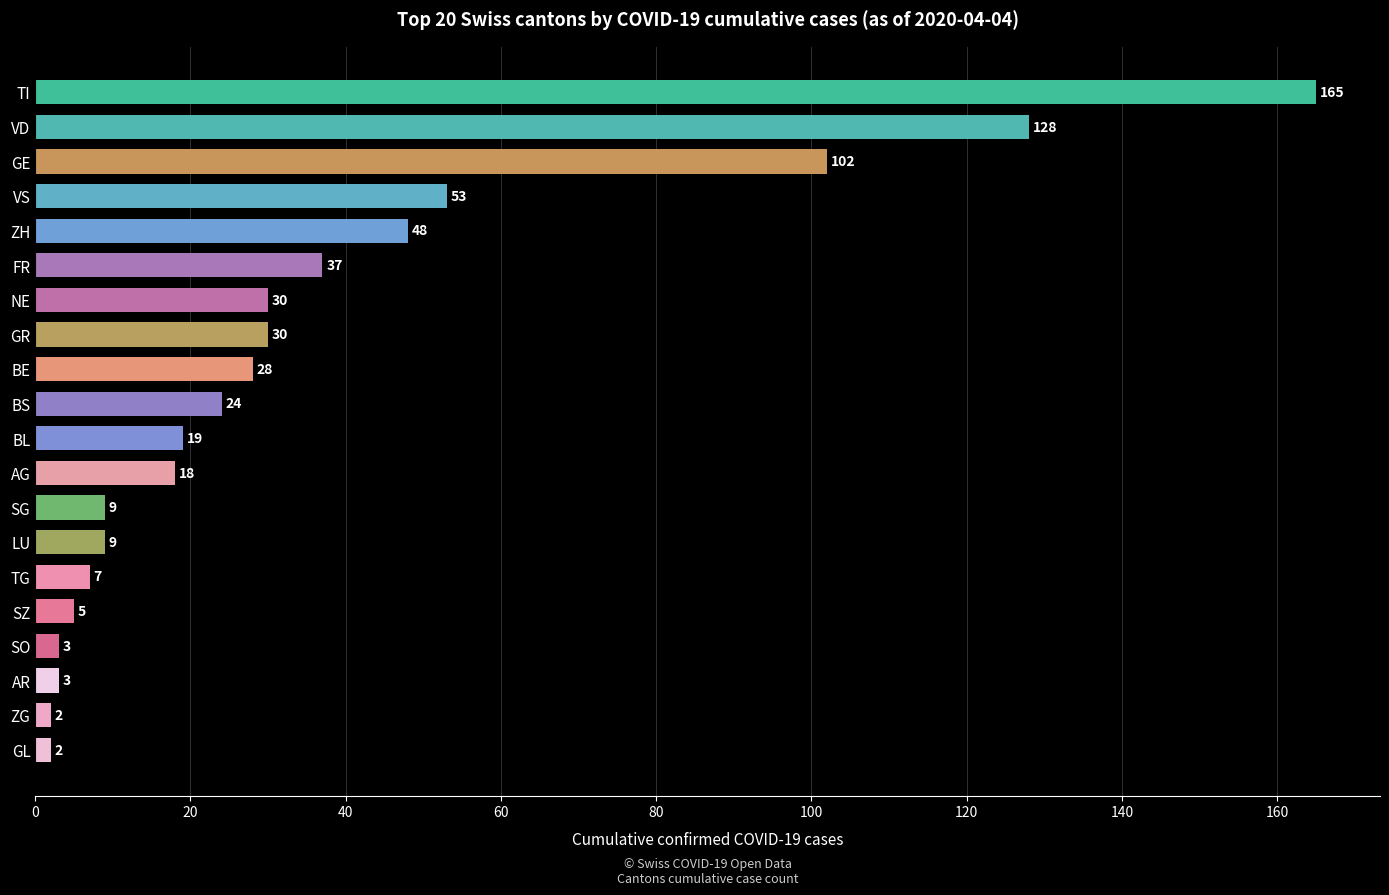

The value at VS is 53. True or false?

True